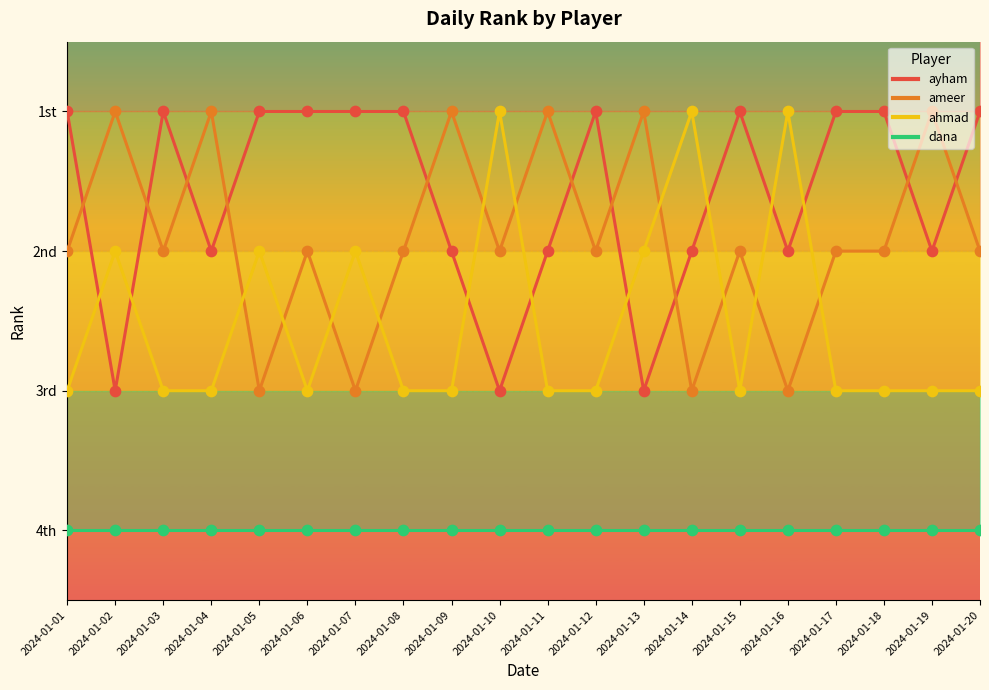

Which series has the largest Y range (max minus min)?

ayham